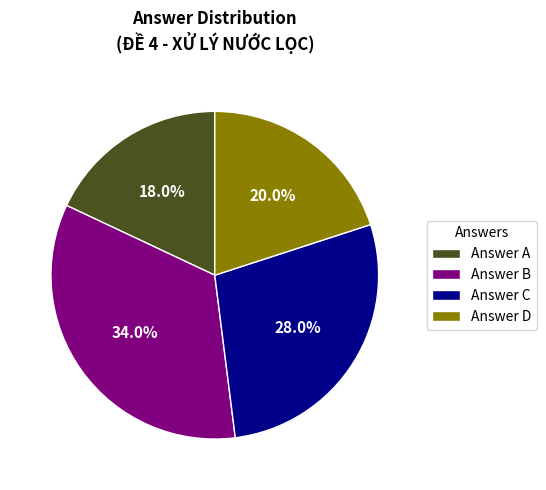

How many segments does this pie chart have?

4